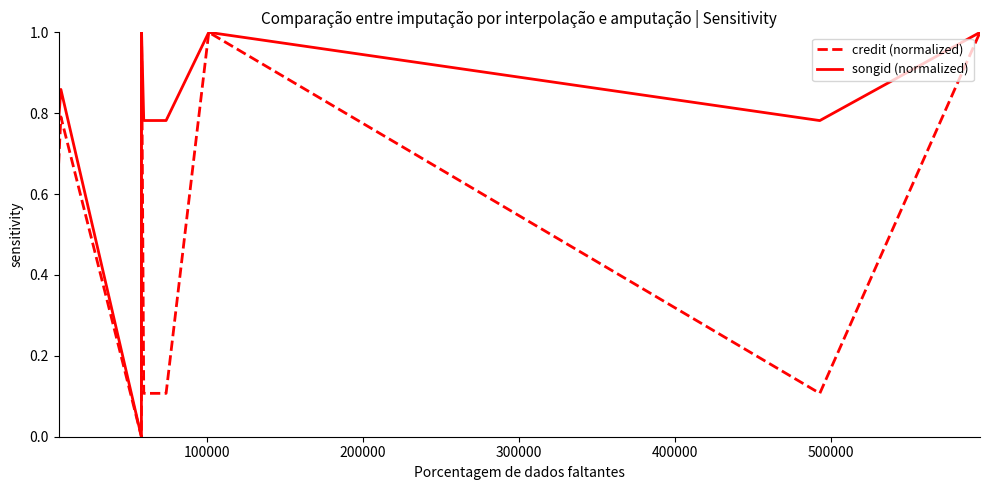

Which series has the largest range (max minus min)?

credit (normalized)